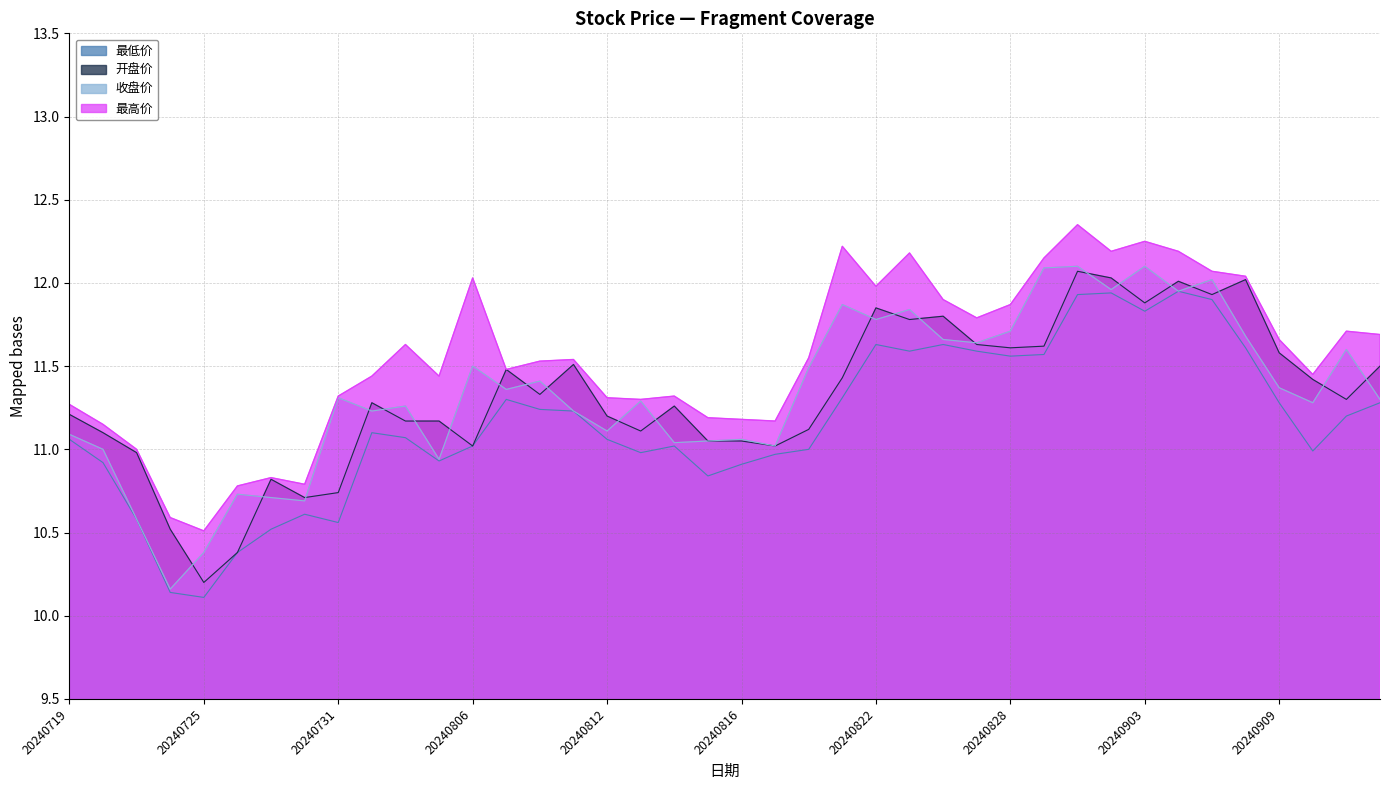

True or false: 收盘价 has a value of 15.7 at 20240719.

False